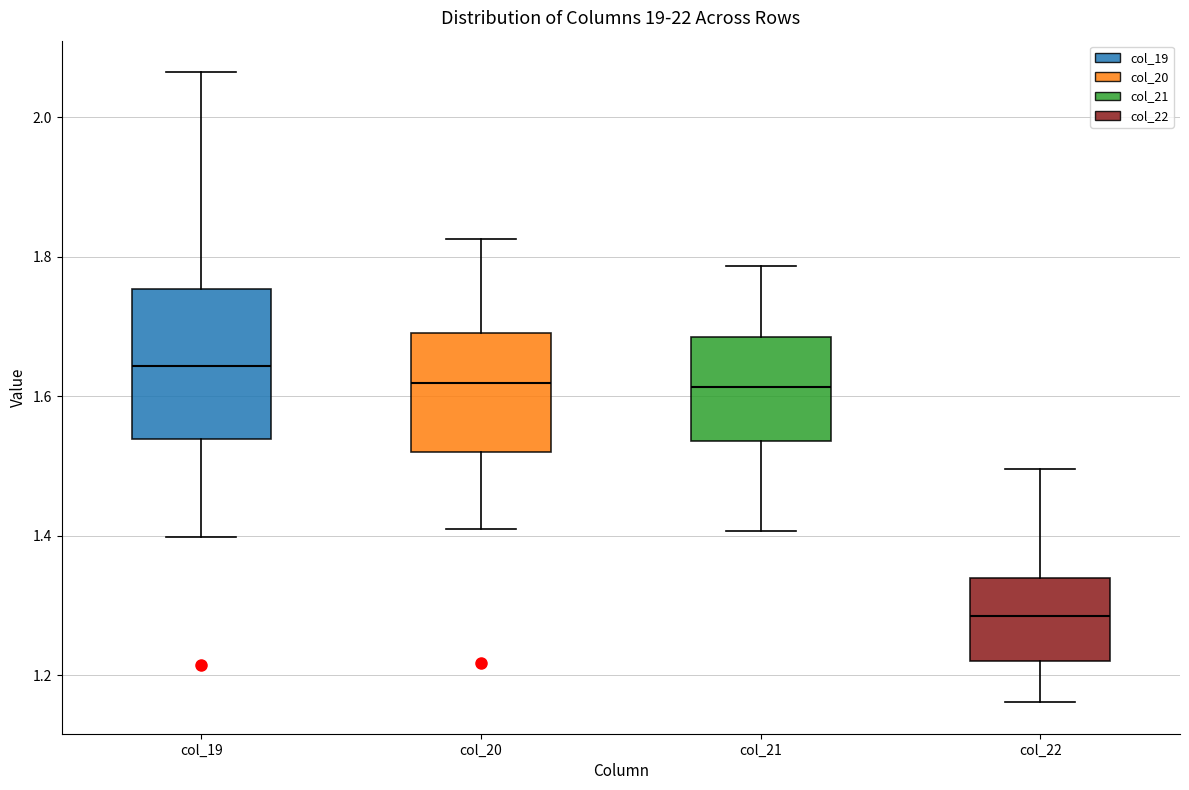

Reading left to right, transcribe this box plot: for each box, give where its median line is, the range the box spans, and where its two whiskers end, as read against the y-axis. The values are not printed on the chart, so give them approximately, as read against the axis.

col_19: median 1.64, box 1.54 to 1.76, whiskers 1.40 to 2.06
col_20: median 1.62, box 1.52 to 1.70, whiskers 1.40 to 1.82
col_21: median 1.62, box 1.54 to 1.68, whiskers 1.40 to 1.78
col_22: median 1.28, box 1.22 to 1.34, whiskers 1.16 to 1.50